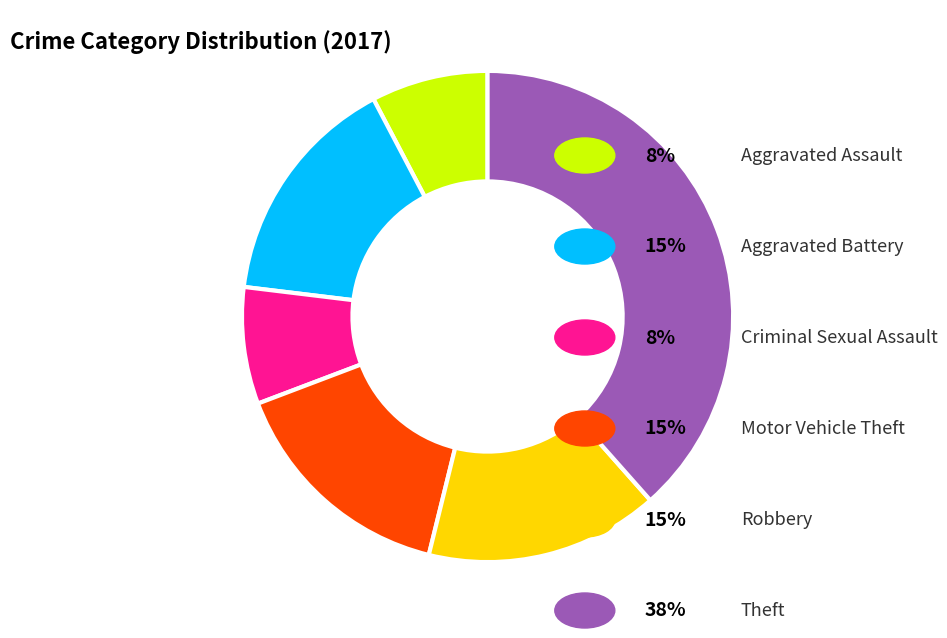

Is there a majority slice in this chart?

No